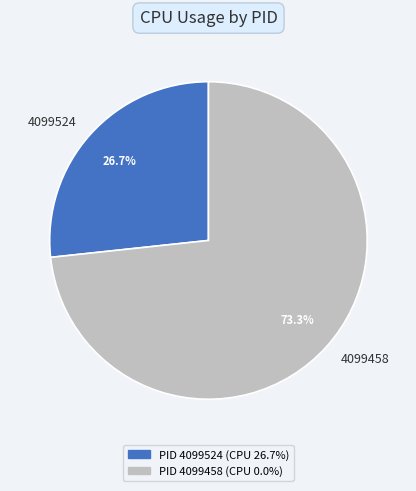

What is the majority slice?

4099458